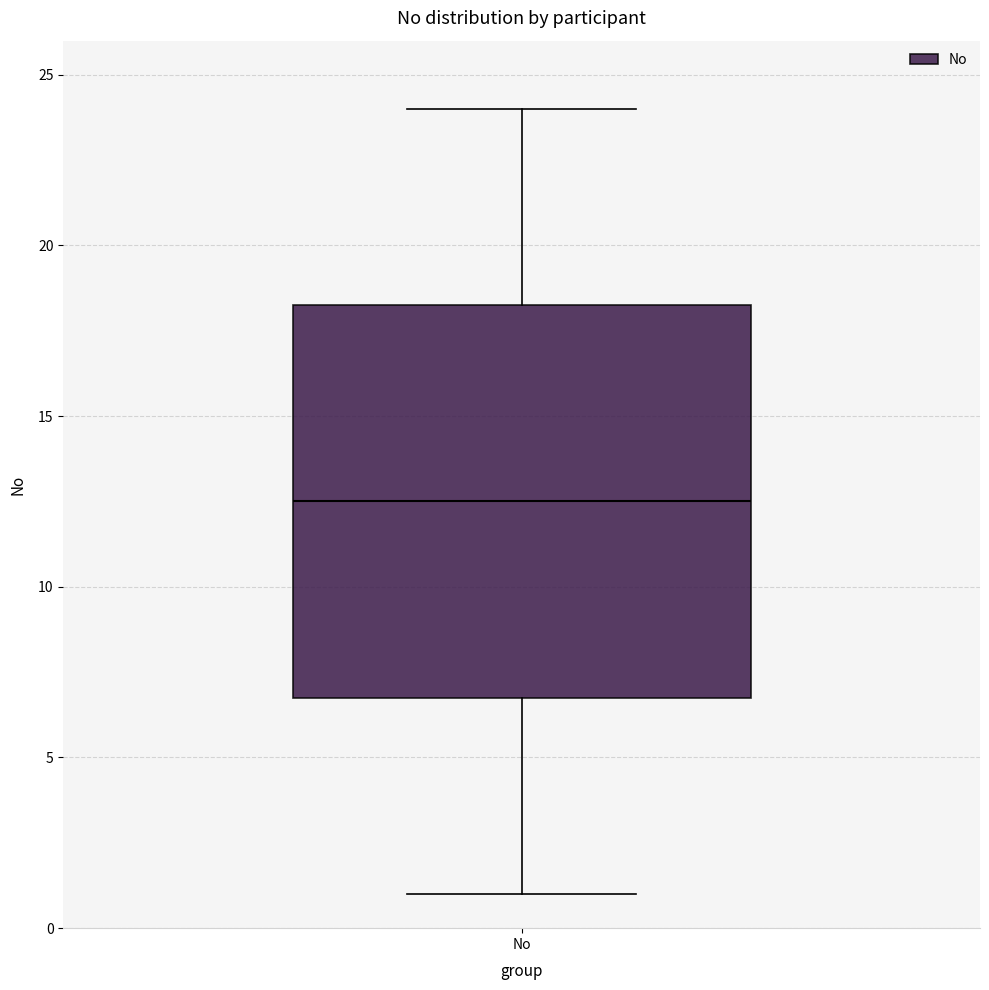

Transcribe this box plot: give where the median line is, the range the box spans, and where the two whiskers end, as read against the y-axis. The values are not printed on the chart, so give them approximately, as read against the axis.

median 12.5, box 7.0 to 18.5, whiskers 1.0 to 24.0